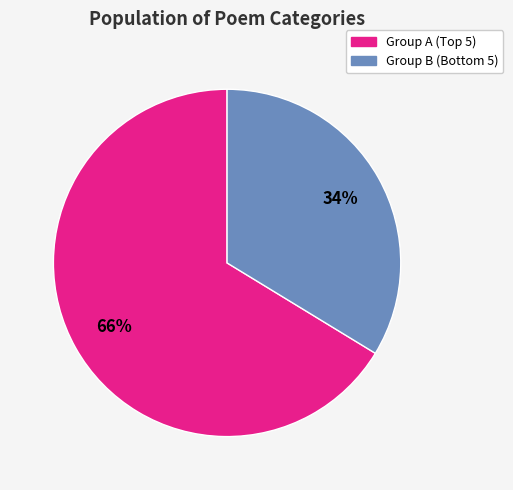

Is there a majority slice in this chart?

Yes